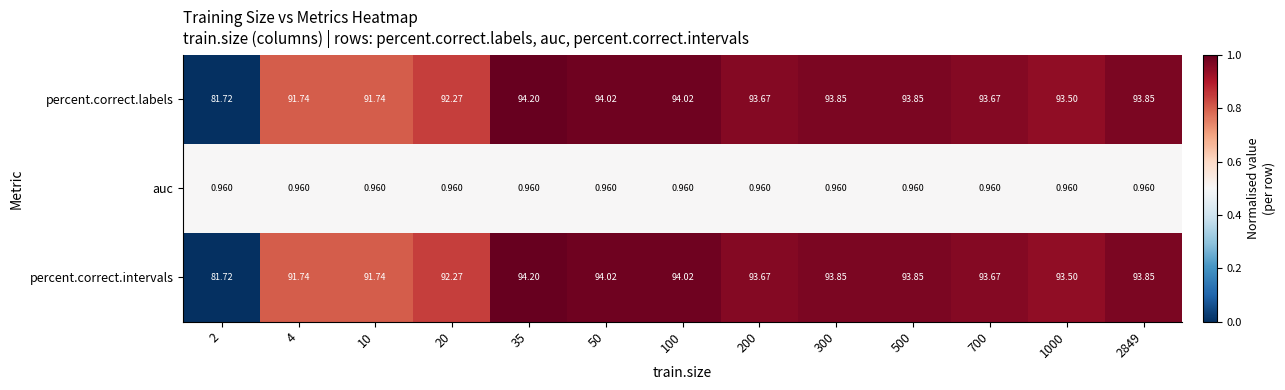

Is the value of auc at 10 greater than the value of percent.correct.intervals at 2849?

No